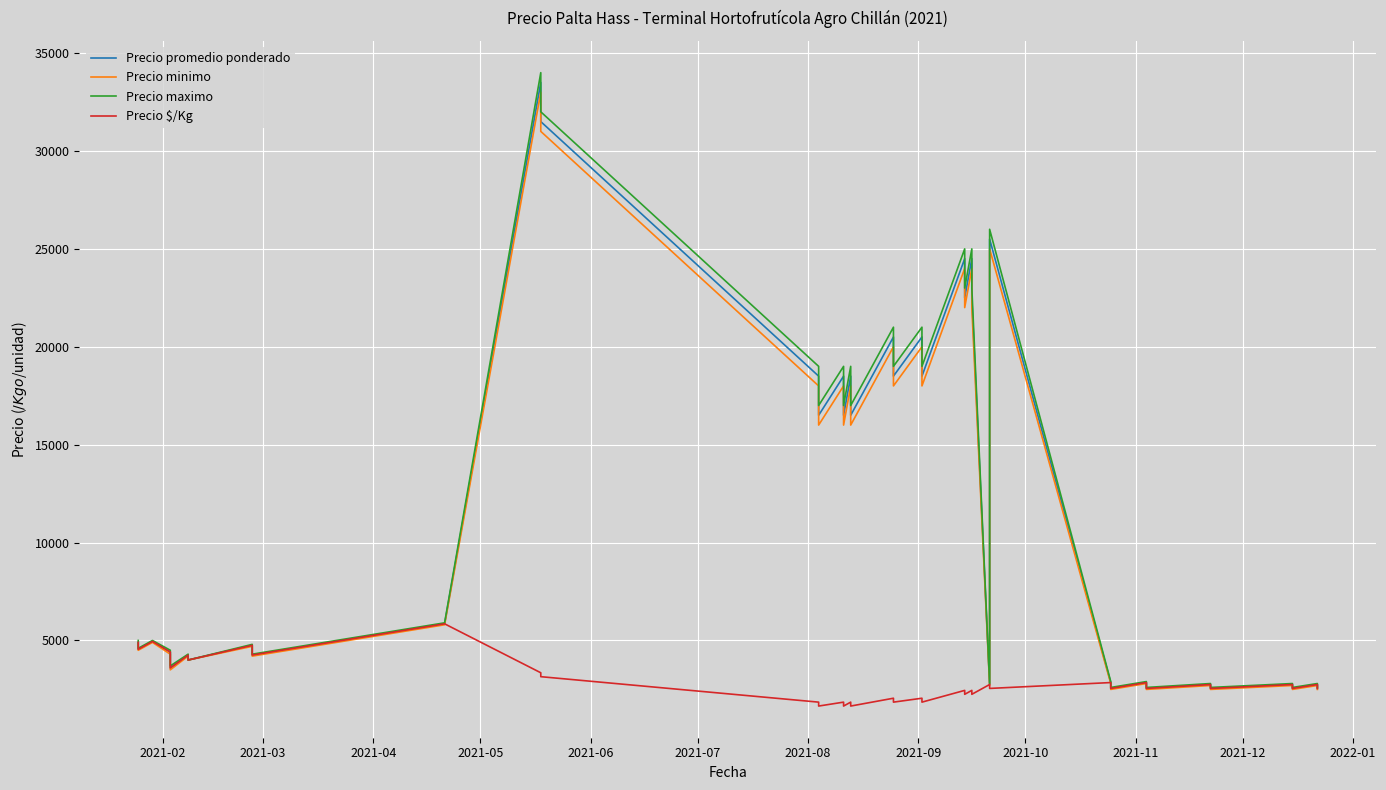

In Precio minimo, how many points are higher than both neighbors (excluding endpoints)?

15